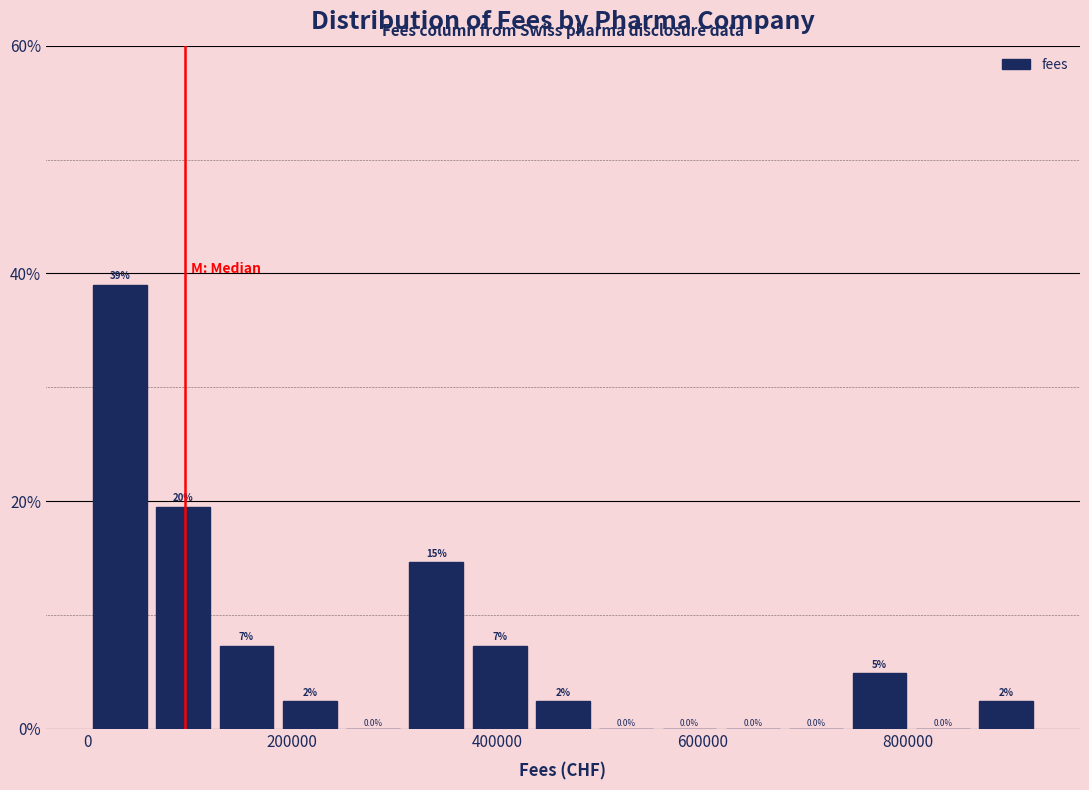

Around what value on the x-axis is the tallest bar? Give the approximate position of its centre, as read against the axis.

40000